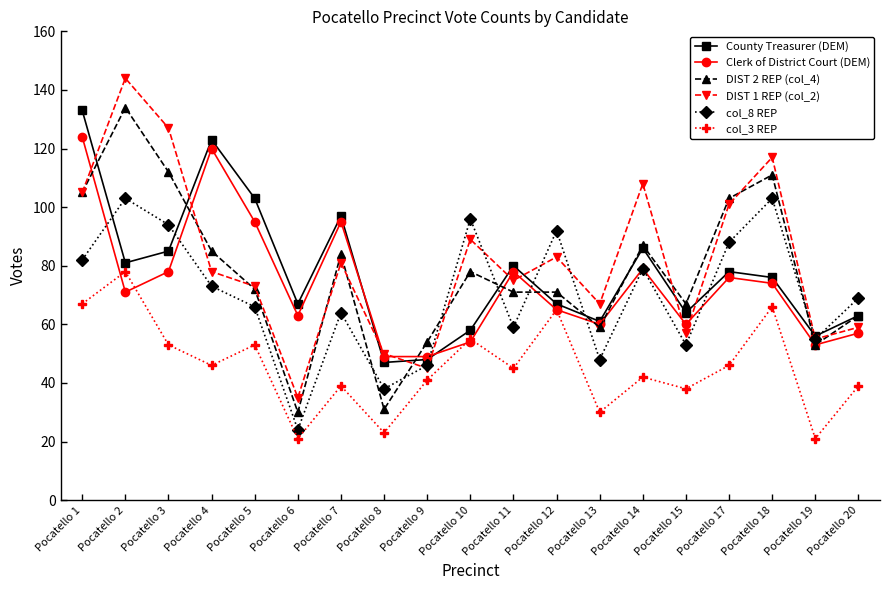

What value does the DIST 2 REP (col_4) series have at Pocatello 14?

87